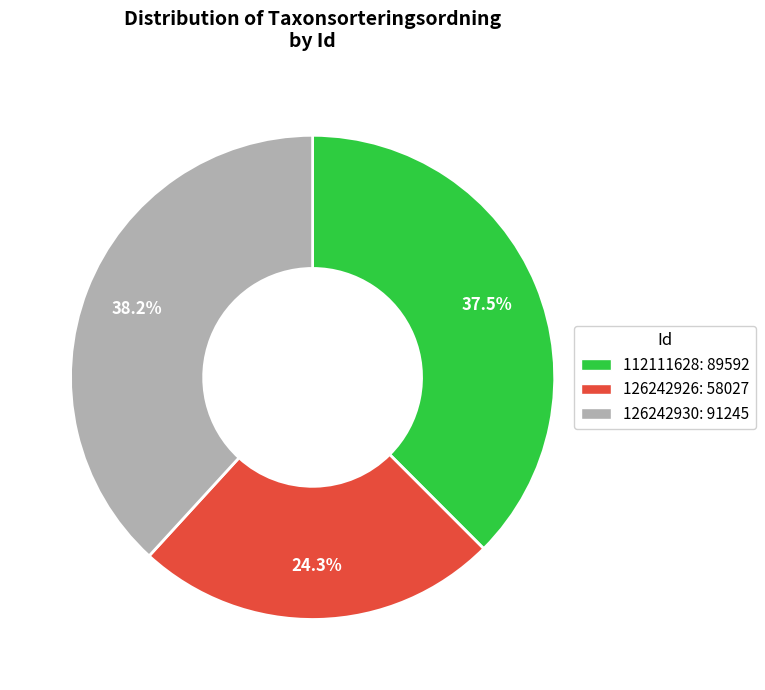

True or false: 112111628 accounts for 47% of the total.

False